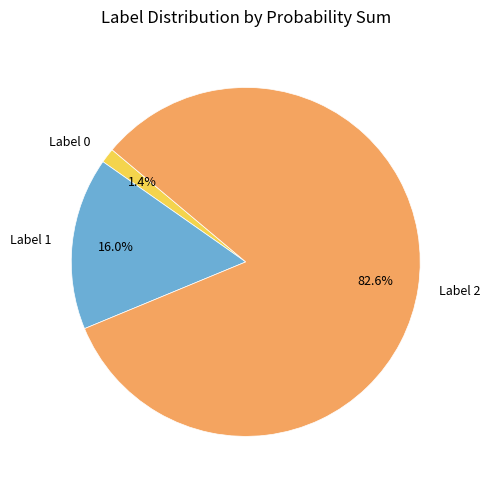

Count the number of slices in the pie.

3